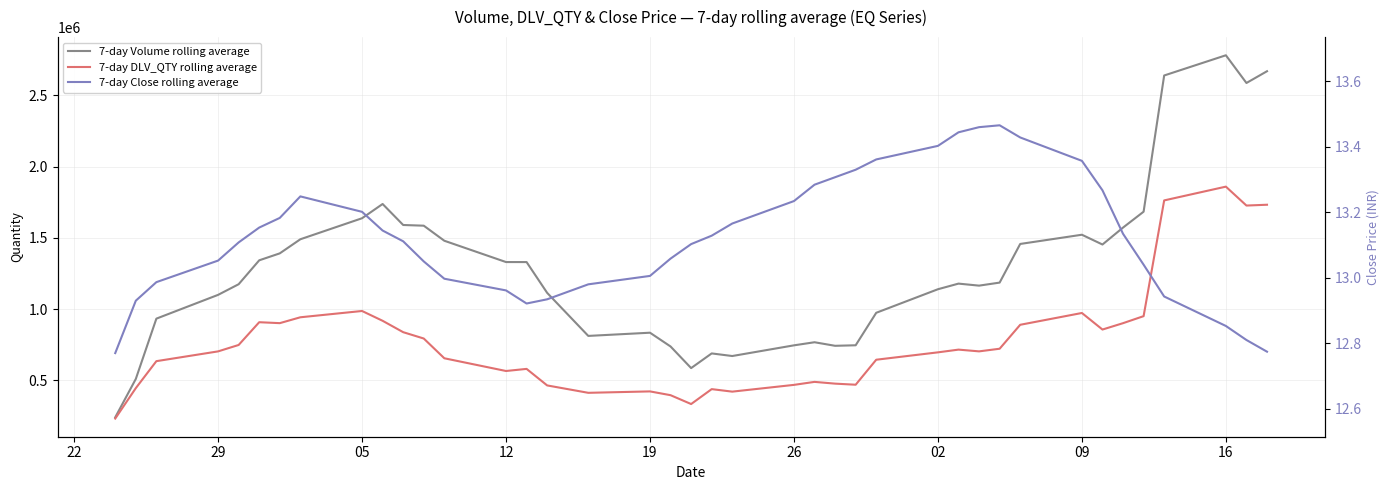

Which series has the widest spread of values?

7-day Volume rolling average